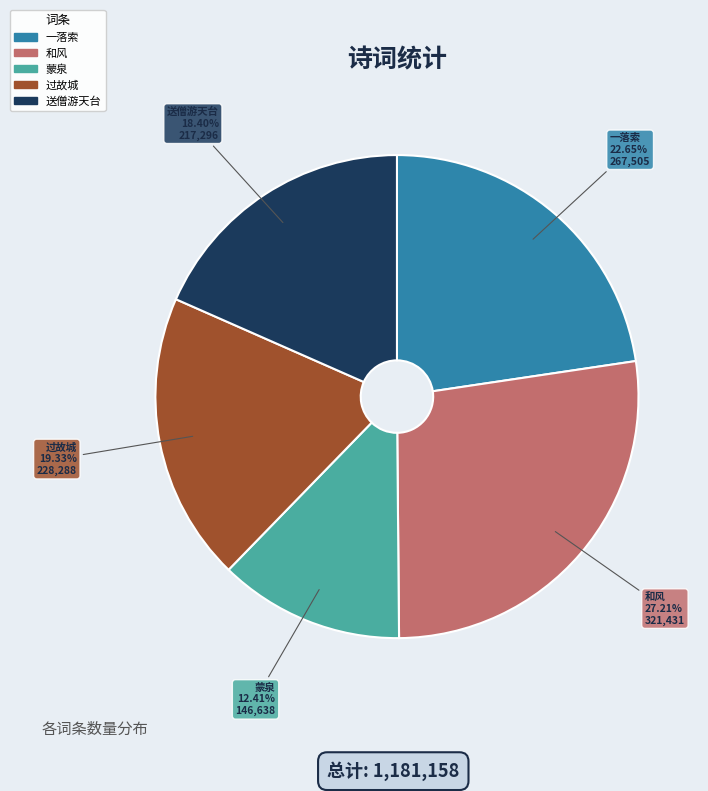

Is there any slice that represents more than half of the pie?

No